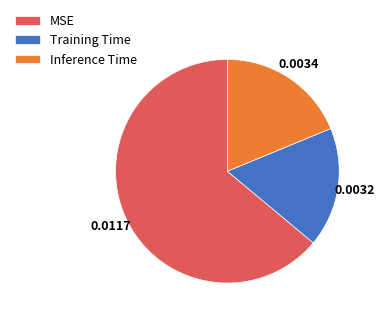

Do Inference Time and Training Time together represent more than half of the pie?

No